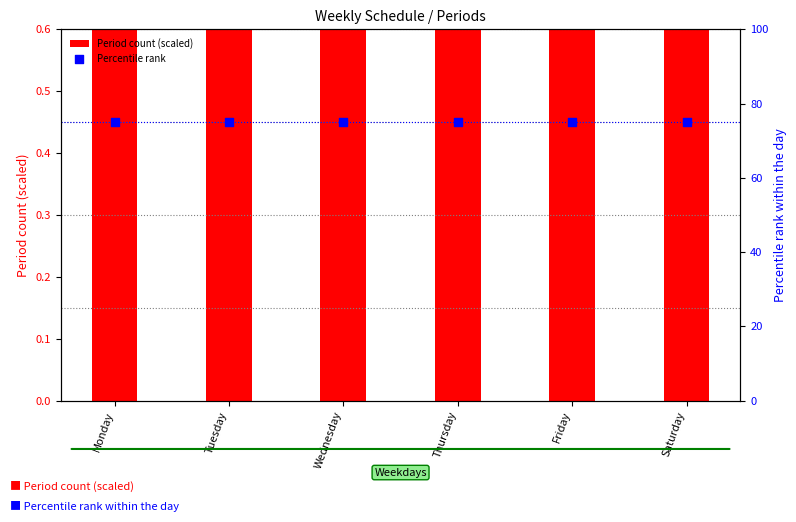

What are all the series names shown in the legend?

Period count (scaled), Percentile rank